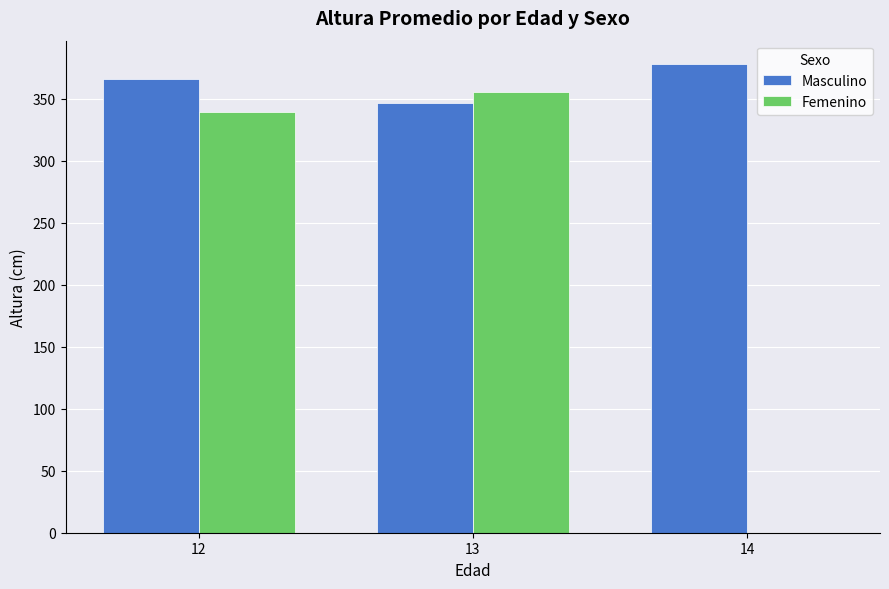

Is it true that Masculino equals 182.2 at 14?

False